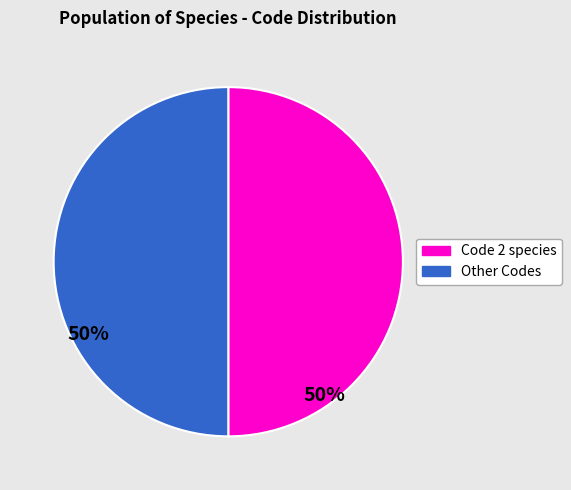

Is the sum of Other Codes and Code 2 species greater than half?

Yes